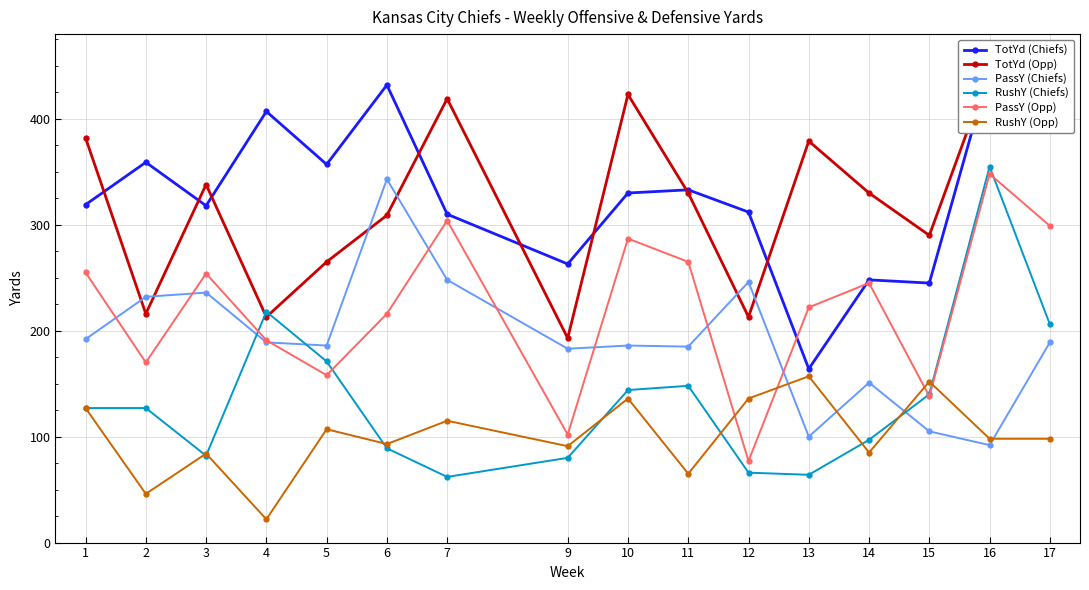

How many categories are shown in the chart?

16